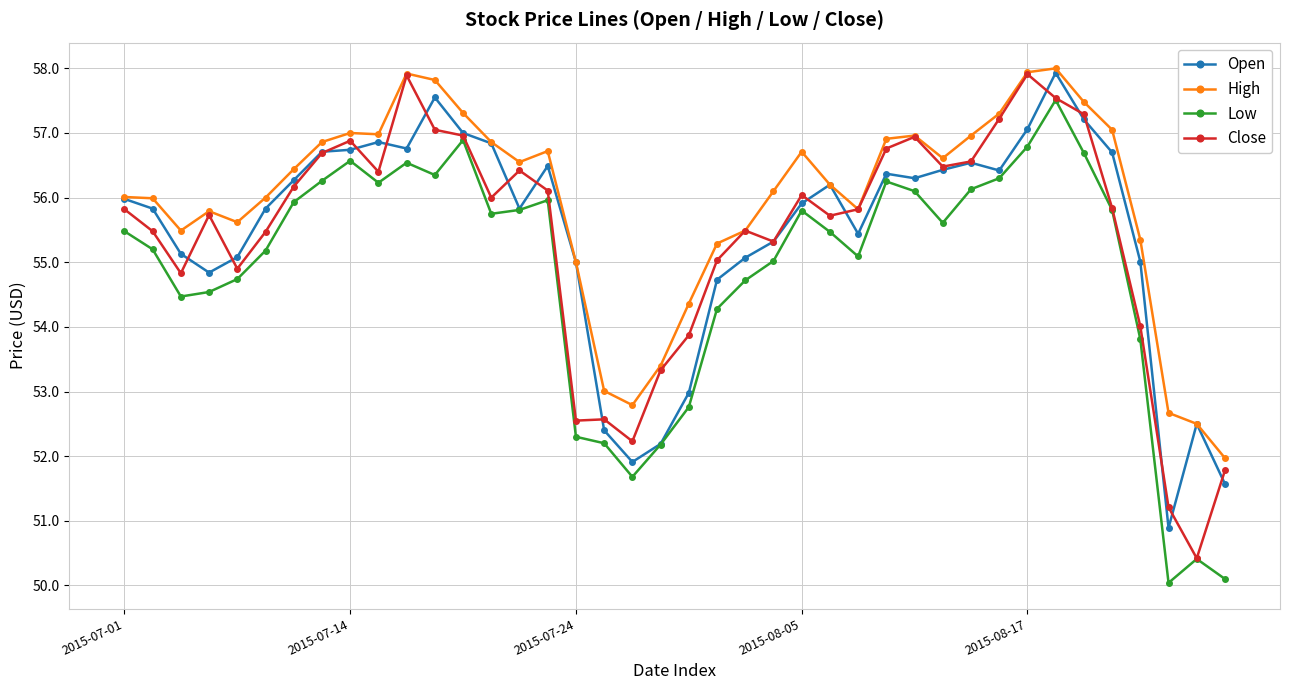

Which series has the largest total across all categories?

High